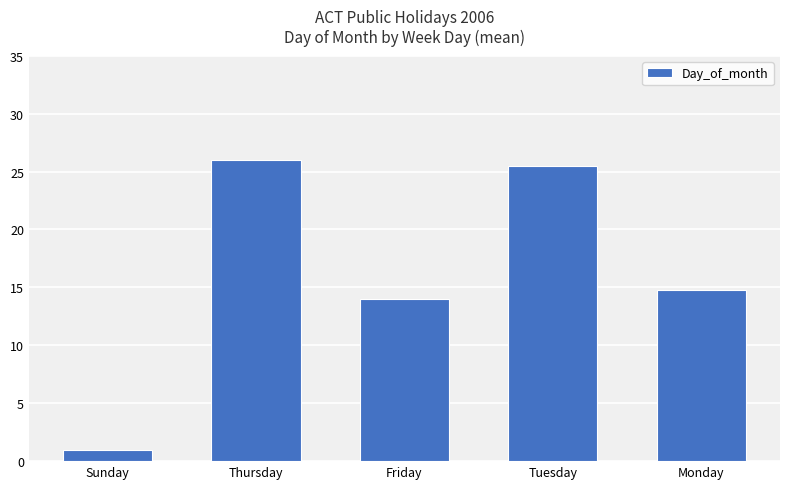

How many categories are shown in the chart?

5